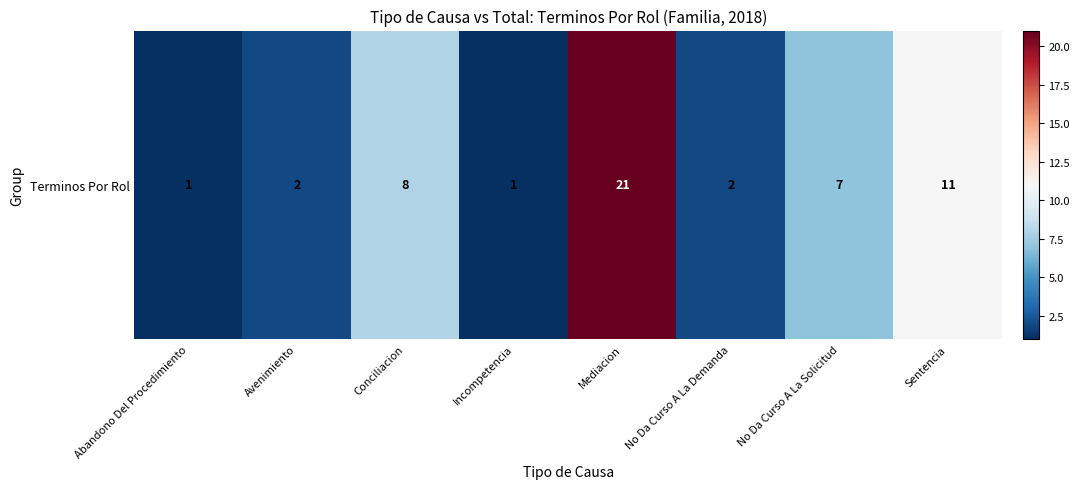

The value at No Da Curso A La Demanda is 1. True or false?

False